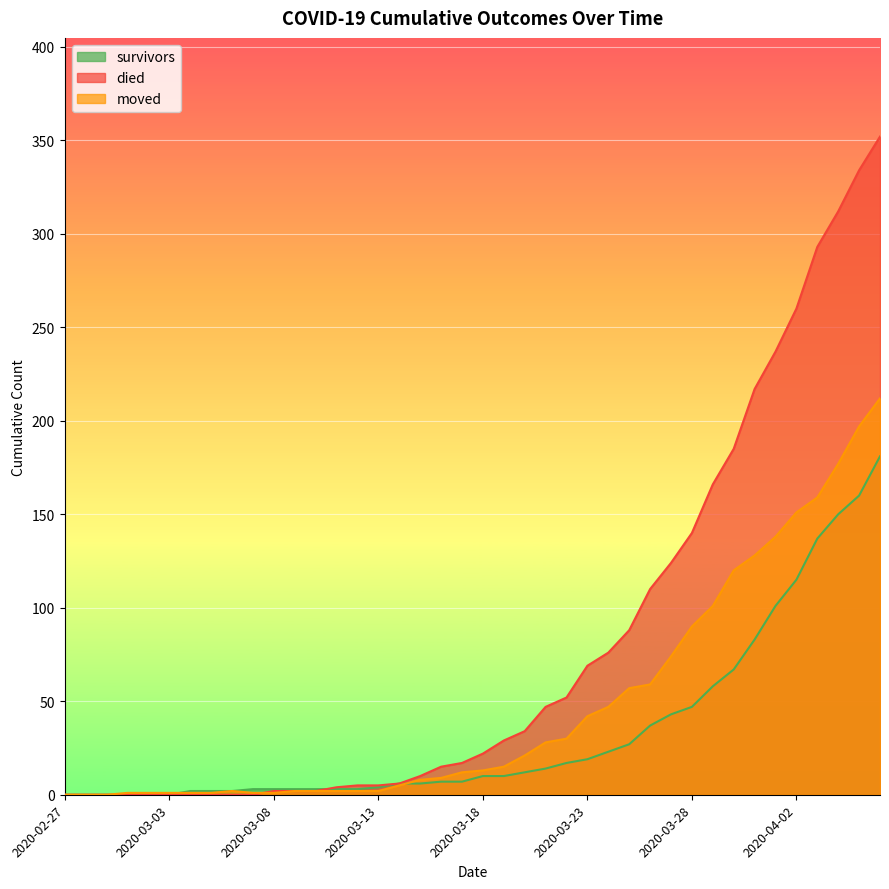

At how many categories does at least one series exceed 48?

16